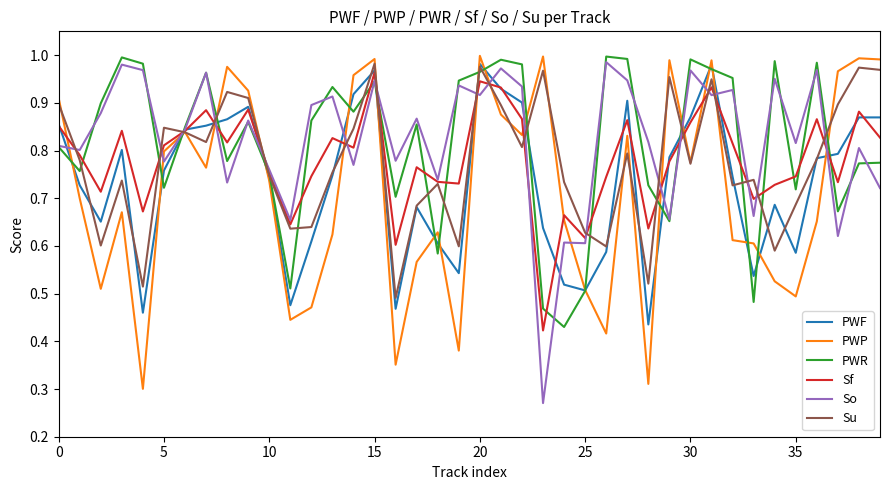

What are all the series names shown in the legend?

PWF, PWP, PWR, Sf, So, Su